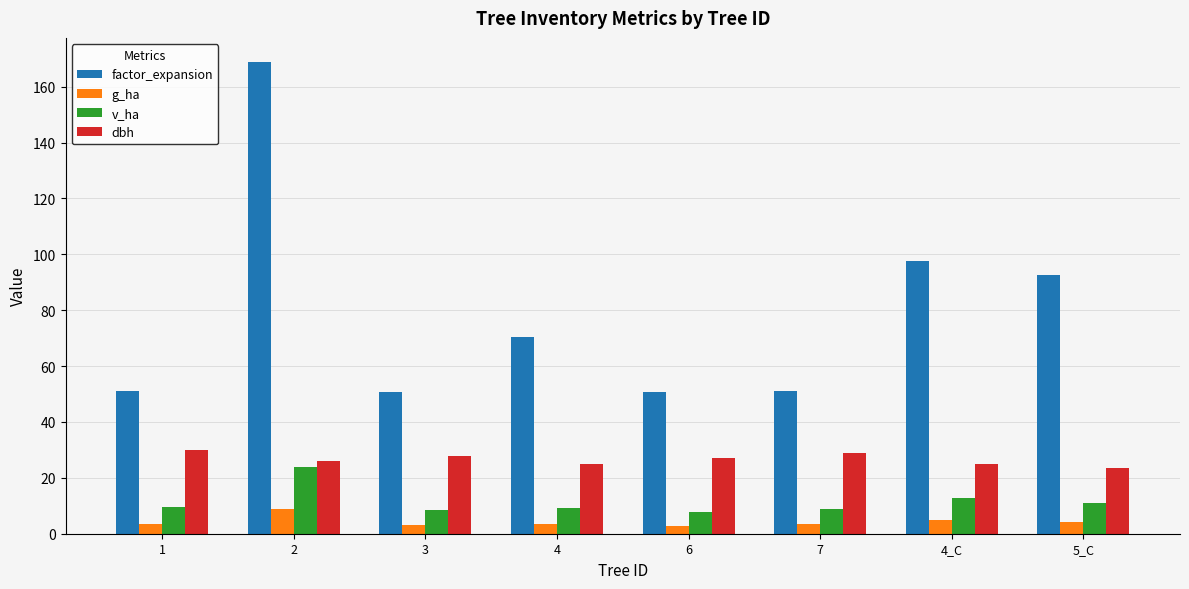

At which label is factor_expansion closest to 109?

4_C